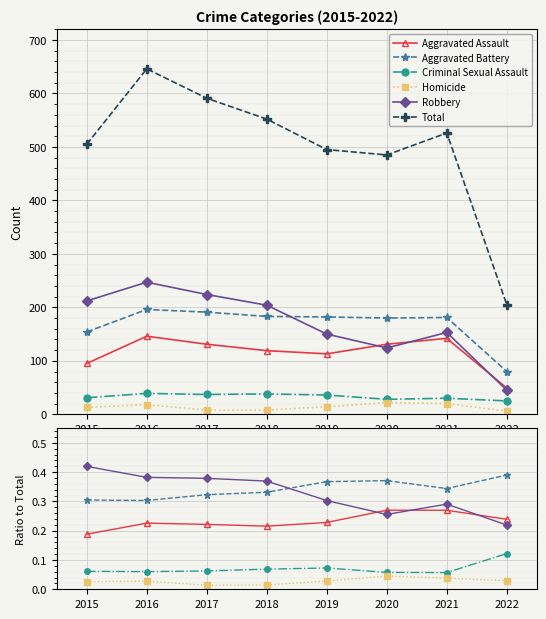

True or false: Aggravated Battery and Homicide cross at least once.

False